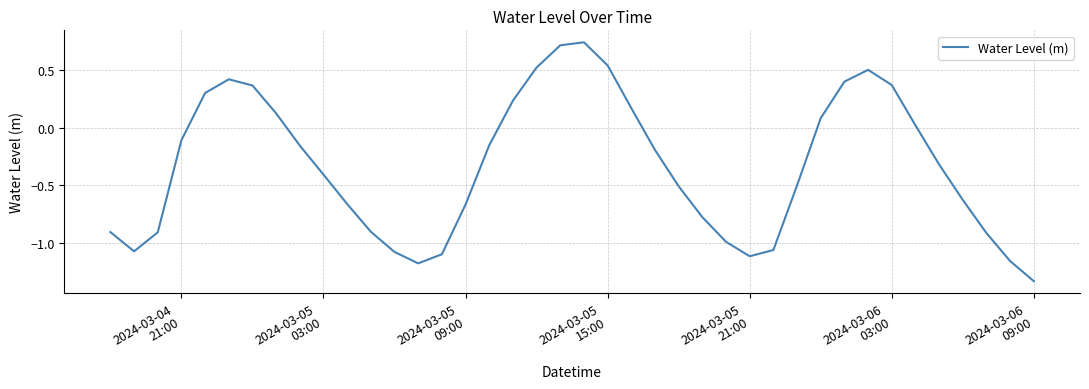

How many lines are shown in the chart?

1